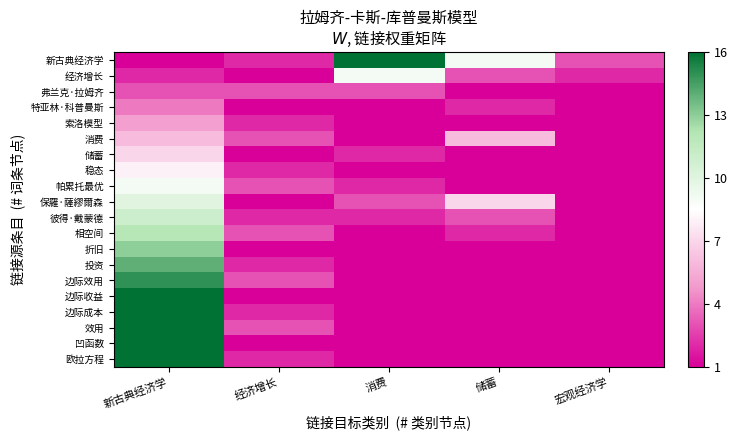

Which series has the largest total across all categories?

新古典经济学